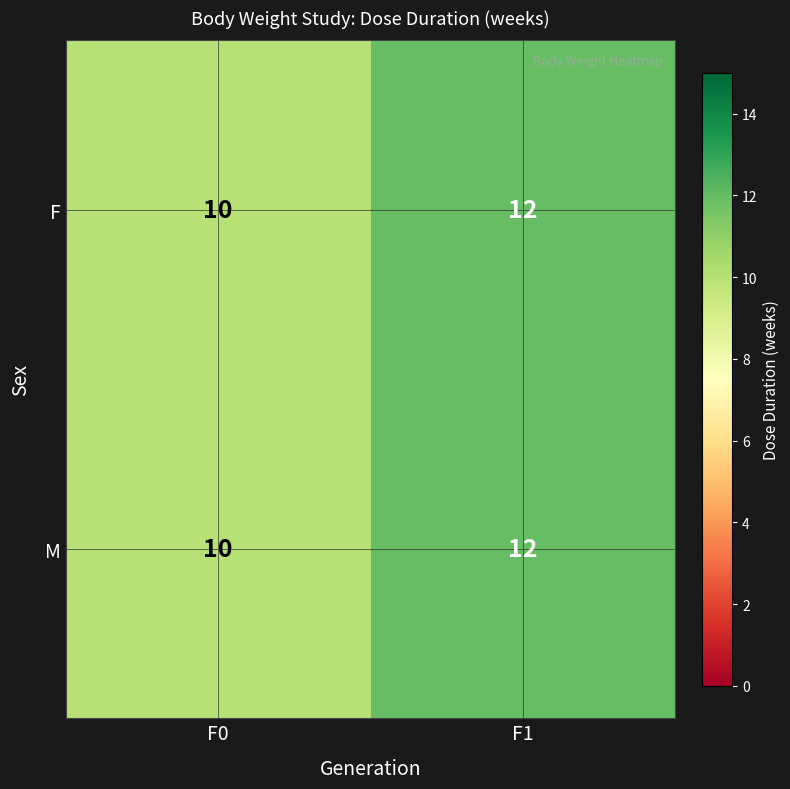

Rank the categories by M value from lowest to highest.

F0, F1